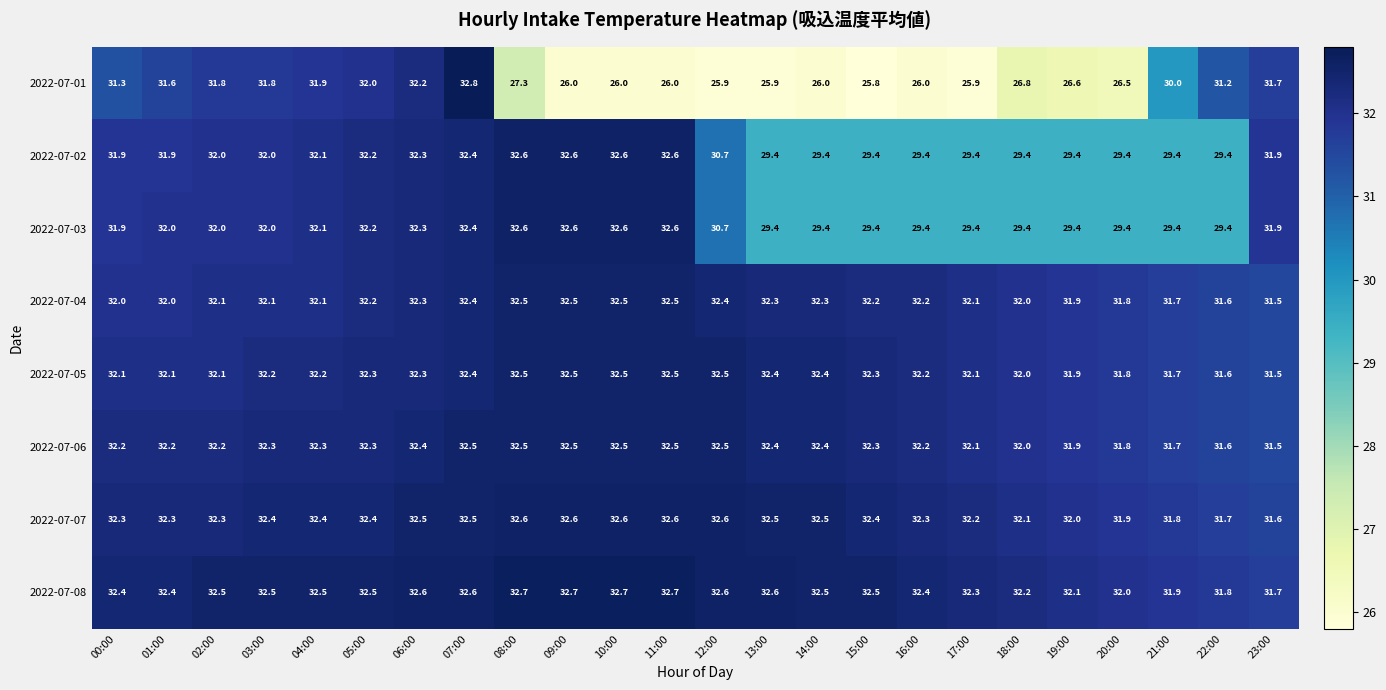

What is the difference between the maximum and second lowest values in the 2022-07-05 series?

0.9